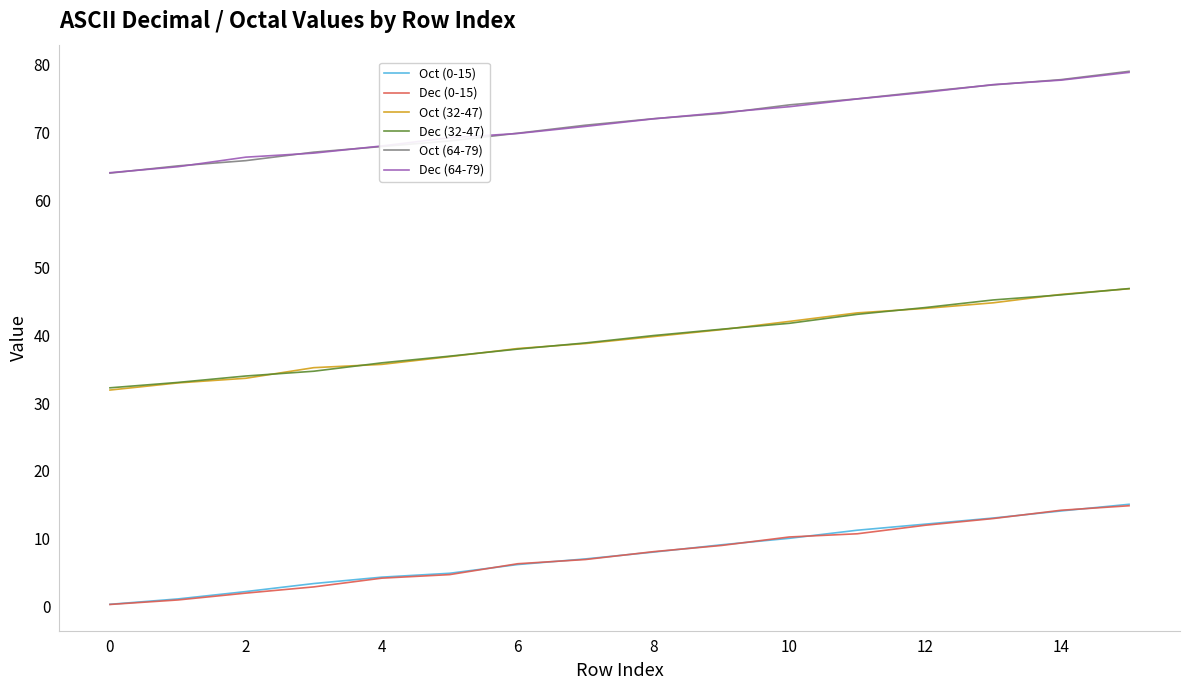

Reading left to right, transcribe all the data shown in this chart.

Oct (0-15): 0.3	1.1	2.1	3.3	4.3	4.9	6.1	7.0	8.0	9.1	10.0	11.2	12.1	13.0	14.1	15.1
Dec (0-15): 0.2	0.9	1.9	2.8	4.1	4.7	6.3	6.9	8.0	9.0	10.2	10.7	12.0	12.9	14.2	14.8
Oct (32-47): 31.9	33.0	33.7	35.2	35.7	36.9	38.1	38.8	39.8	40.9	42.1	43.3	44.0	44.8	46.1	46.9
Dec (32-47): 32.3	33.1	34.0	34.7	36.0	36.9	38.0	38.9	40.0	40.9	41.8	43.1	44.1	45.3	46.0	46.9
Oct (64-79): 64.0	65.1	65.9	67.1	67.9	68.8	69.9	71.1	72.0	72.8	74.1	75.0	76.1	77.0	77.8	79.1
Dec (64-79): 64.1	65.0	66.4	67.0	68.0	69.2	69.9	70.9	72.0	73.0	73.8	75.0	75.9	77.1	77.8	78.9